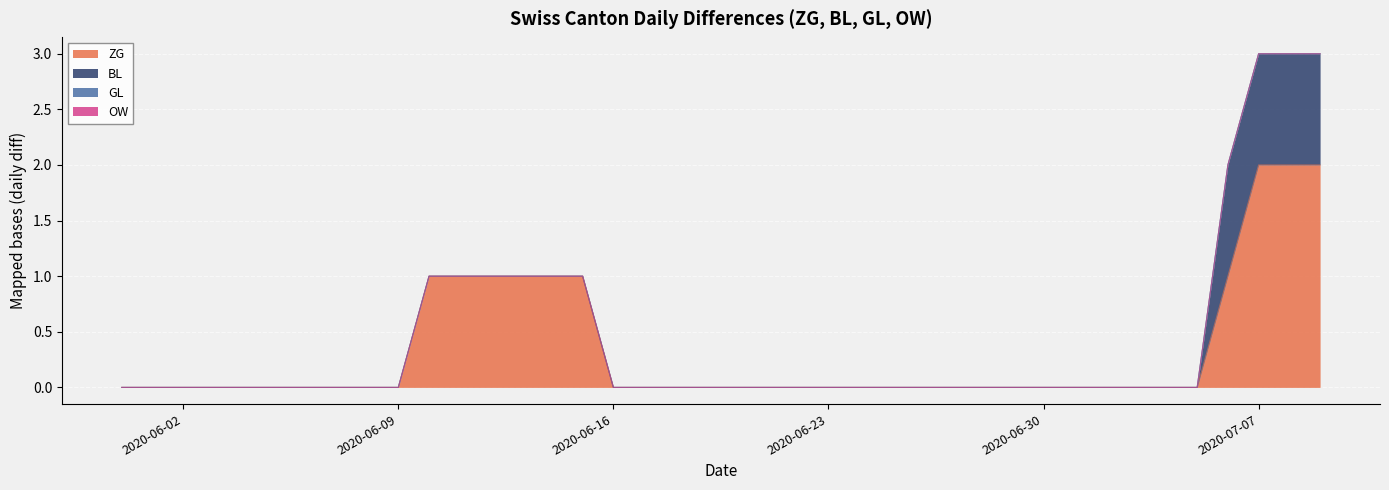

Which has a higher value, 2020-06-17 or 2020-05-31?

2020-06-17